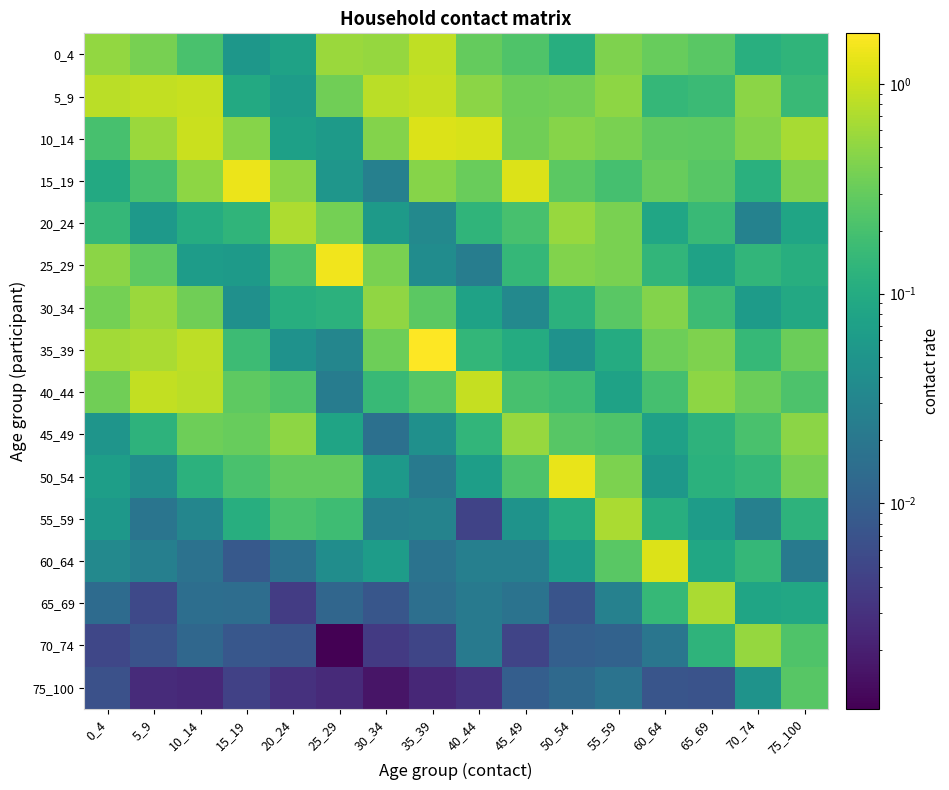

At 75_100, list the series in order from smallest to largest.

60_64, 20_24, 65_69, 30_34, 25_29, 55_59, 0_4, 5_9, 40_44, 70_74, 75_100, 35_39, 50_54, 15_19, 45_49, 10_14